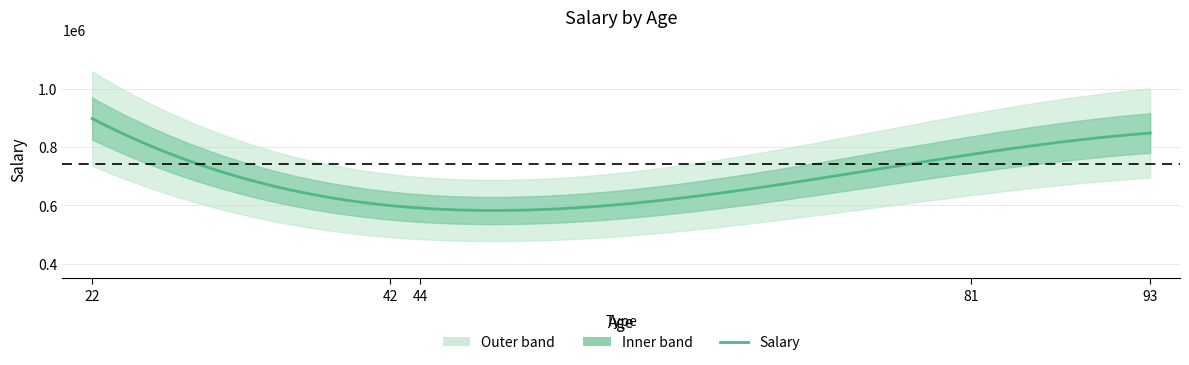

True or false: the data shows 770000 at 81.

True